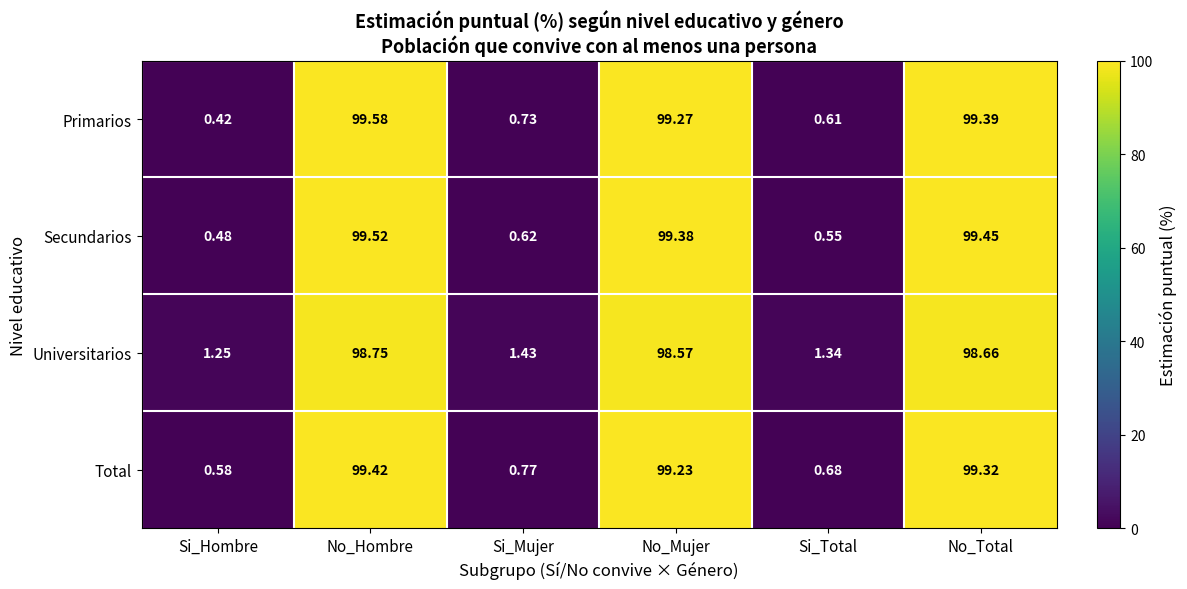

At which label does Primarios first exceed 99?

No_Hombre